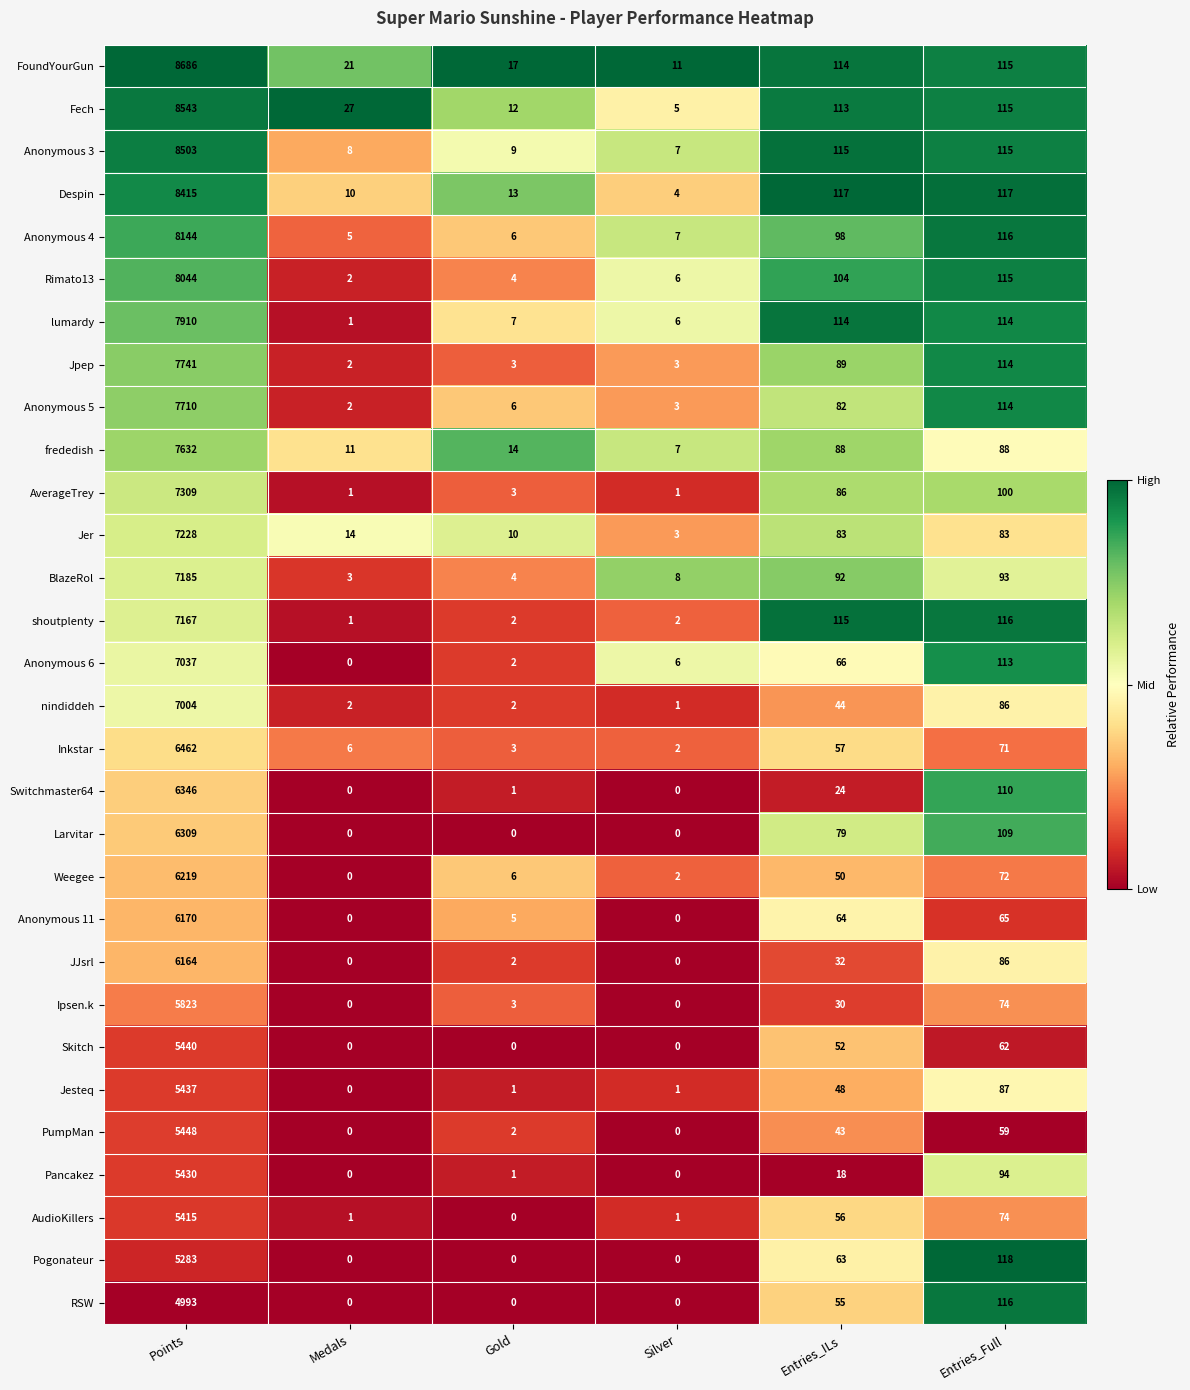

Is it true that frededish equals 88 at Entries_ILs?

True